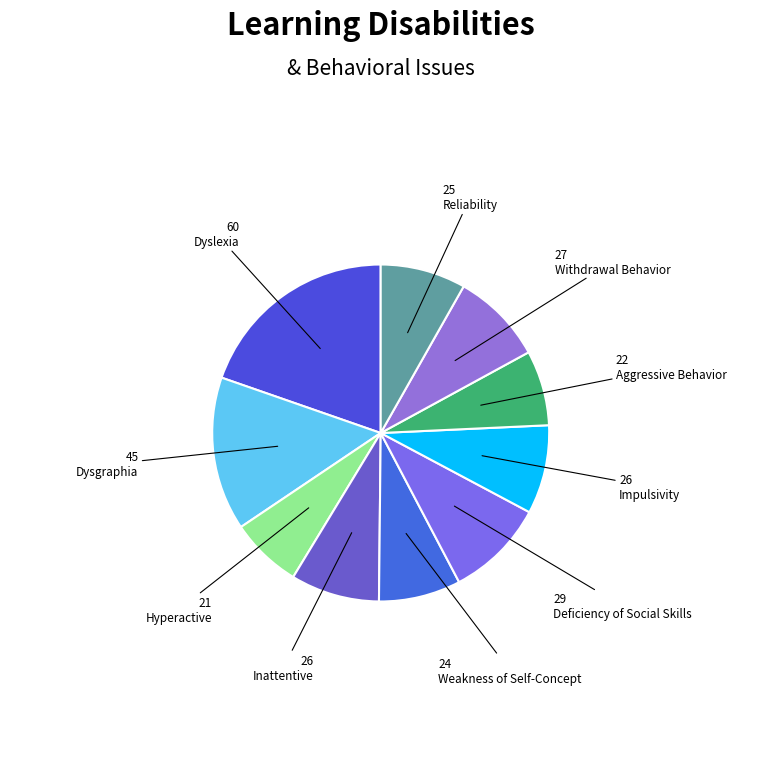

Is there a majority slice in this chart?

No